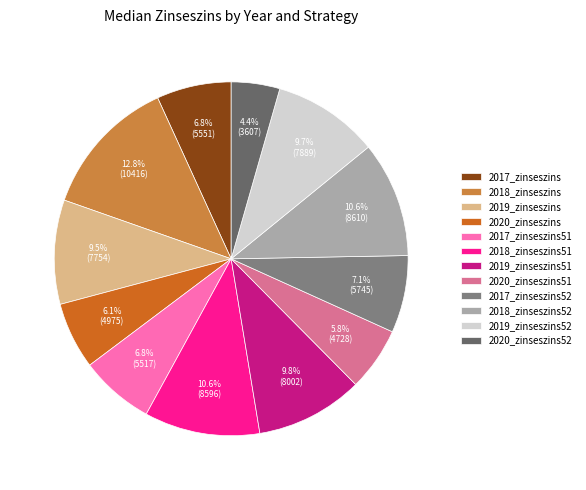

What is the smallest slice in the pie chart?

2020_zinseszins52